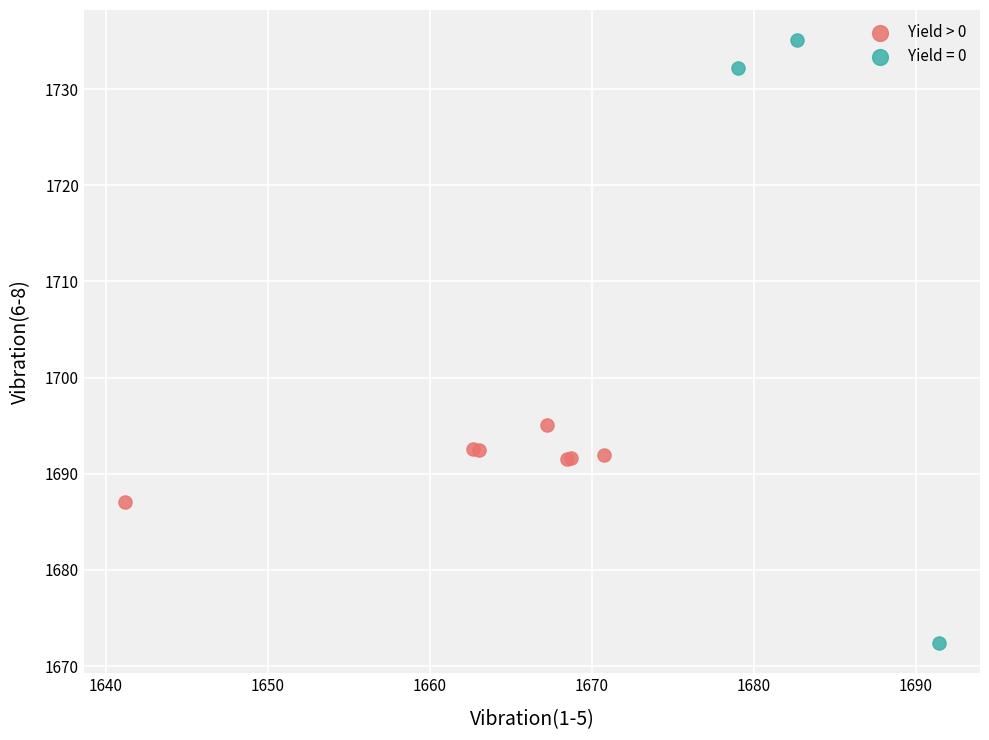

Which series reaches the minimum Y coordinate?

Yield = 0